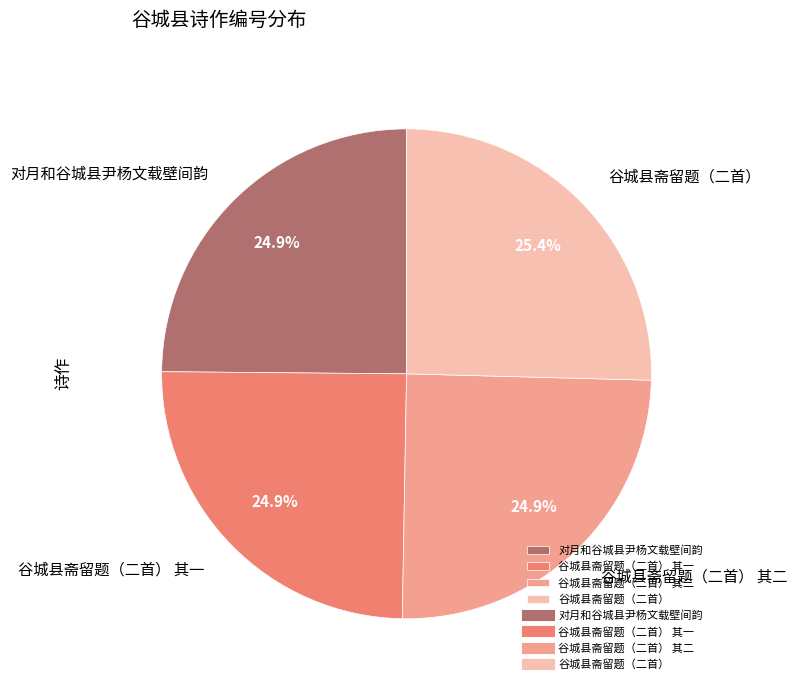

How many segments does this pie chart have?

4